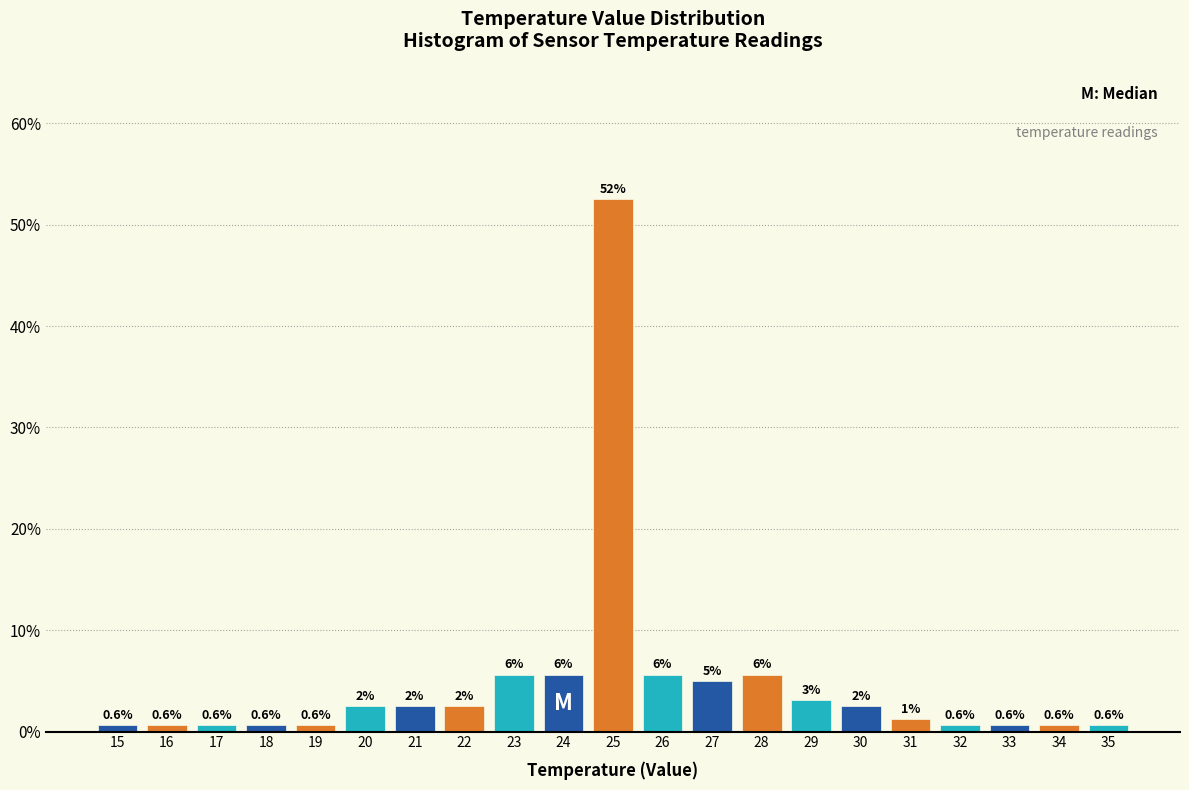

Are the bars horizontal?

No